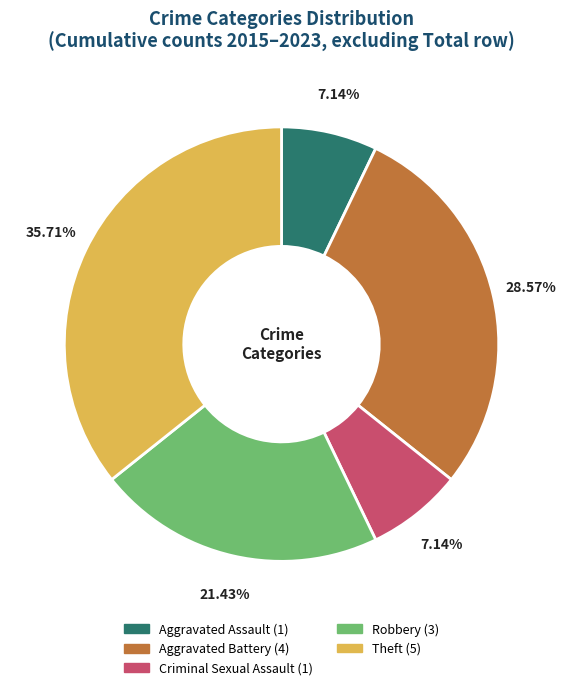

Which slice is the largest?

Theft